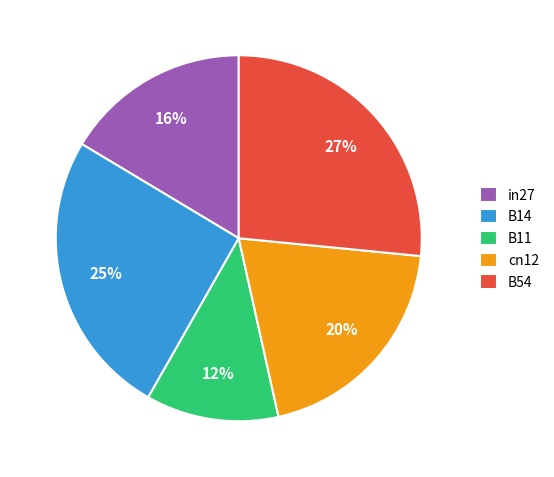

How many slices are in this pie chart?

5